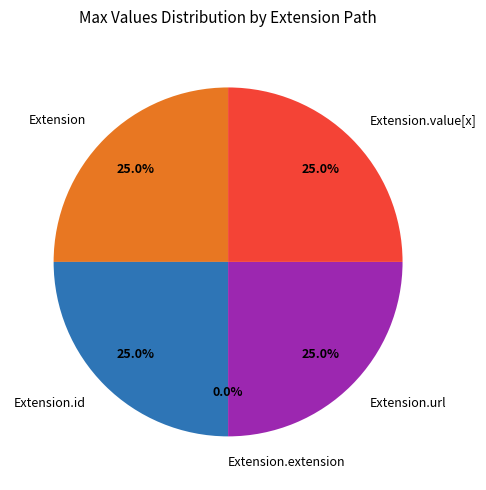

True or false: Extension.value[x] accounts for 25% of the total.

True